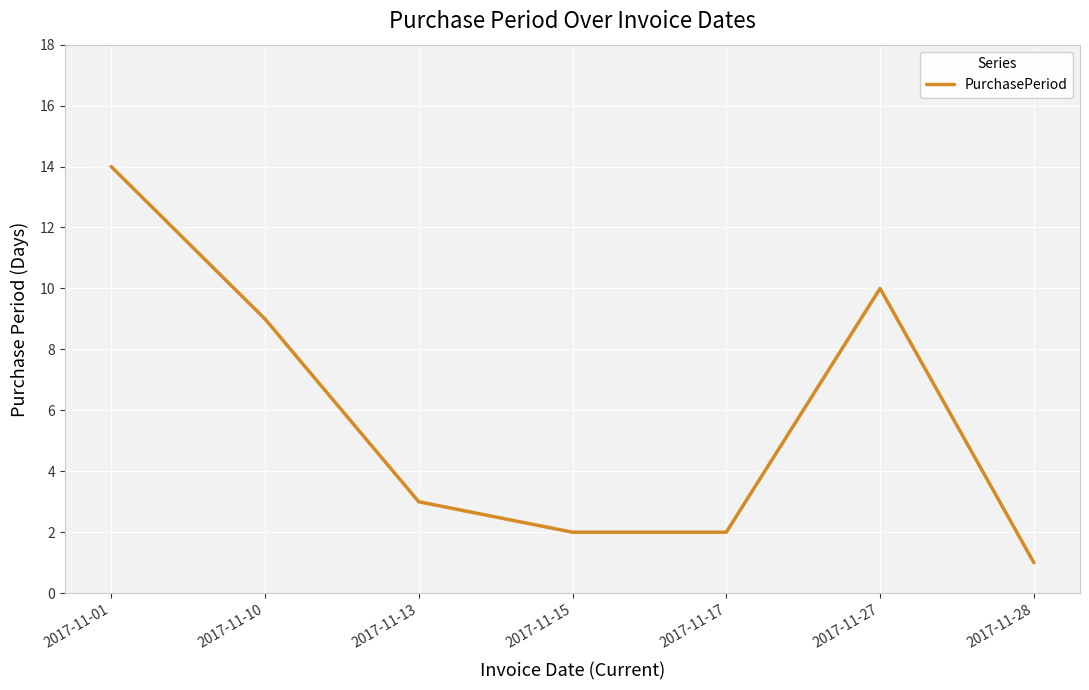

At which label does the data first exceed 3?

2017-11-01